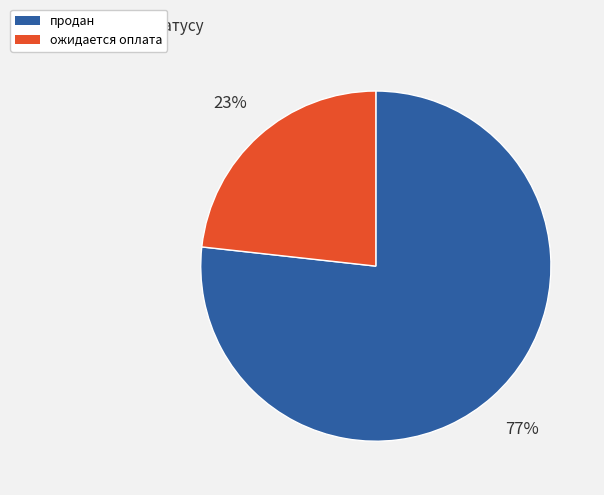

How many segments does this pie chart have?

2